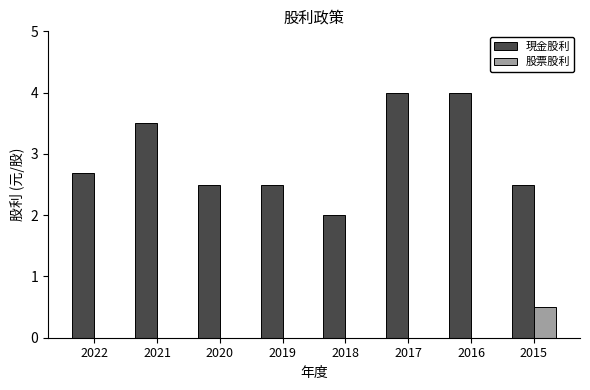

What is the sum of all 股票股利 values?

0.5